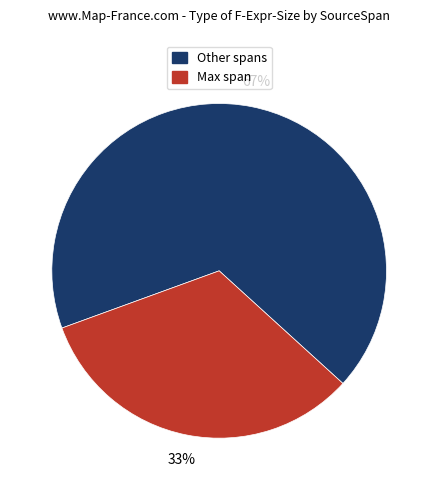

To the nearest percent, what is the average slice percentage?

50%